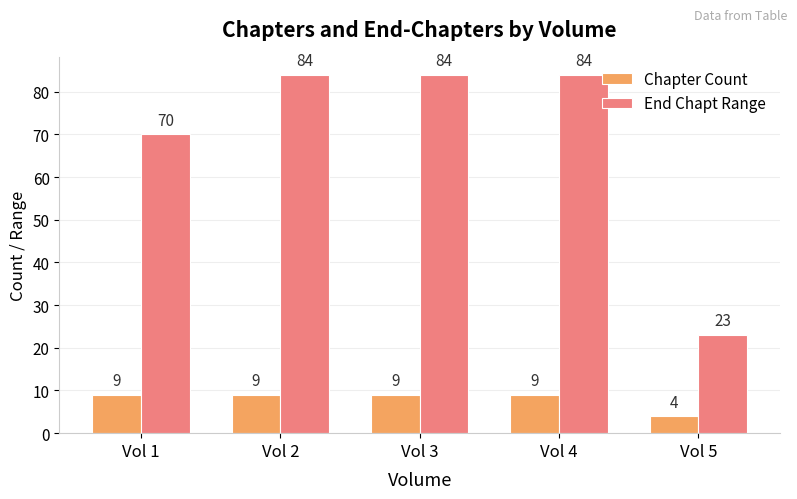

How many data points in End Chapt Range are less than 84?

2